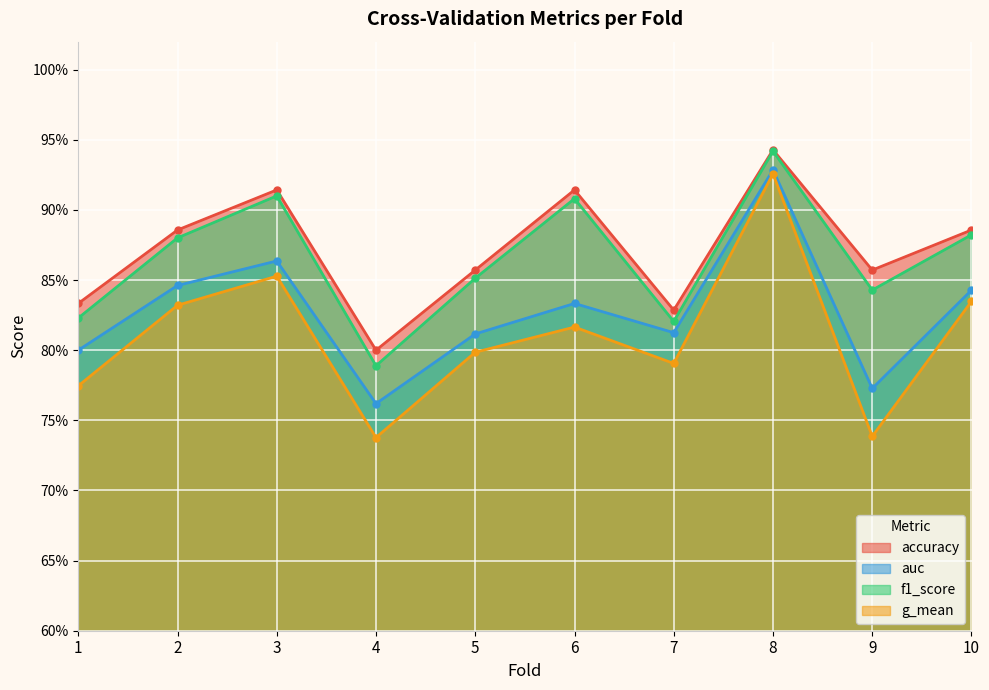

What is the difference between the second highest and second lowest values in the f1_score series?

0.1